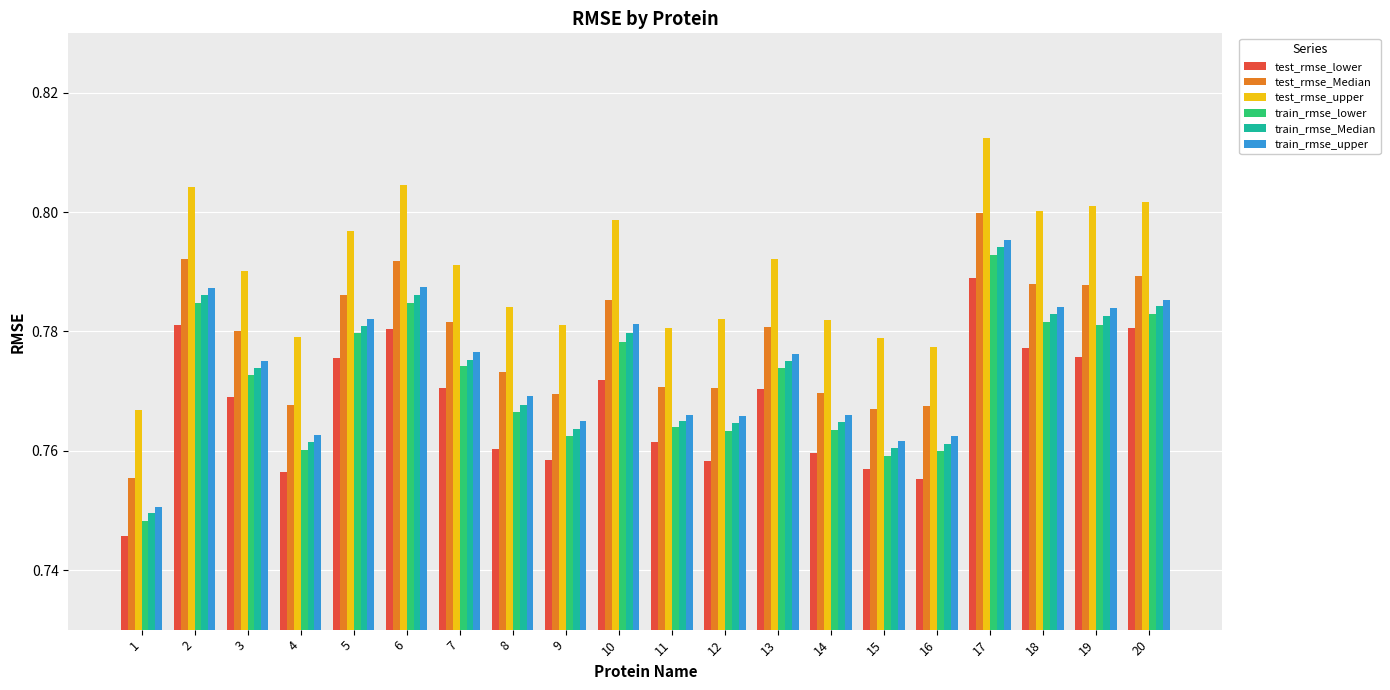

How many groups of bars are there?

20